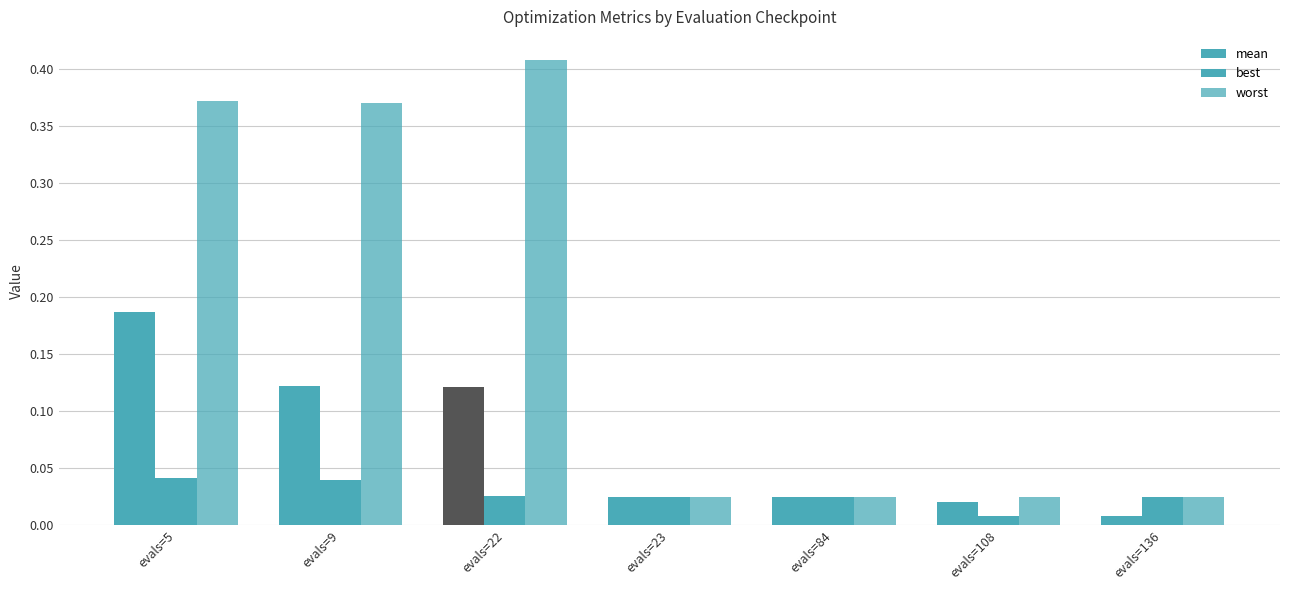

Are the bars horizontal?

No